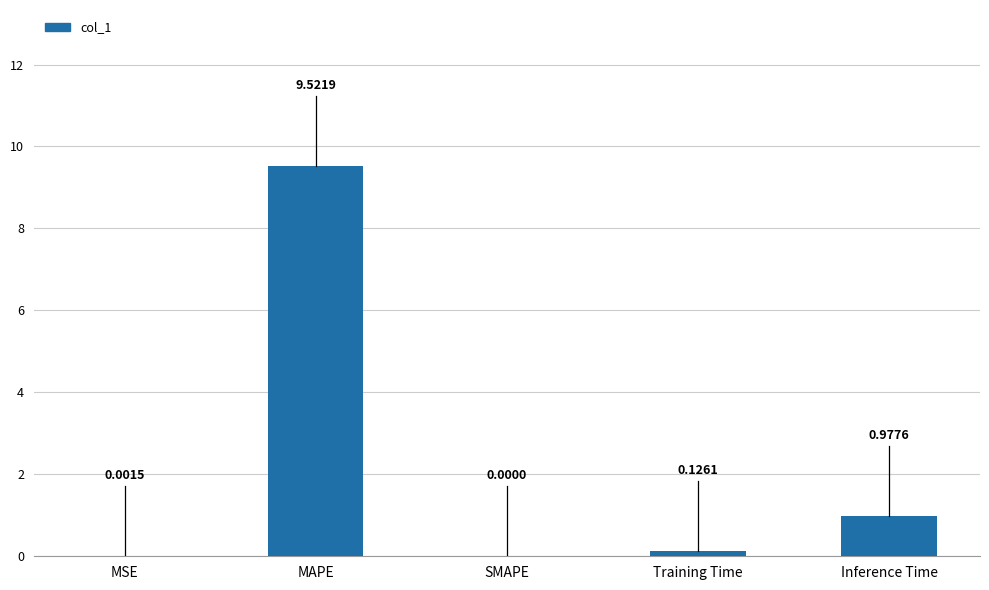

What is the sum of all values?

10.6